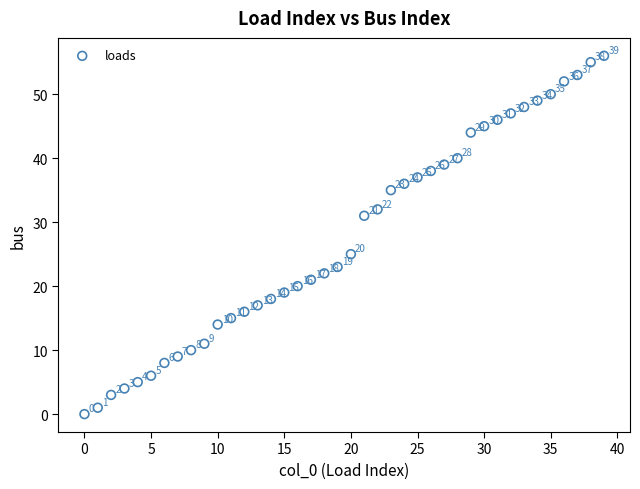

What Y value in the scatter plot is closest to 28?

25